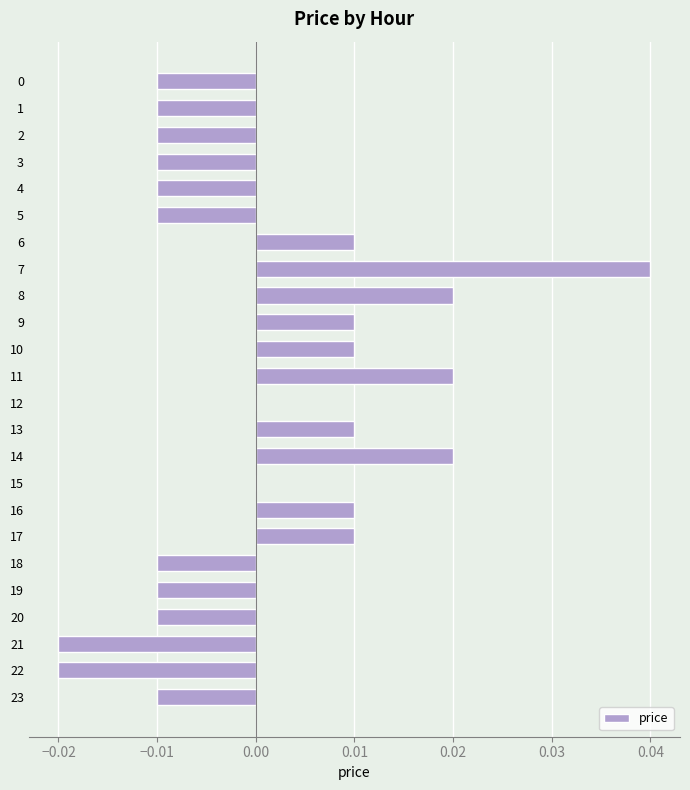

The chart shows a value of 0.0 at 10. True or false?

True